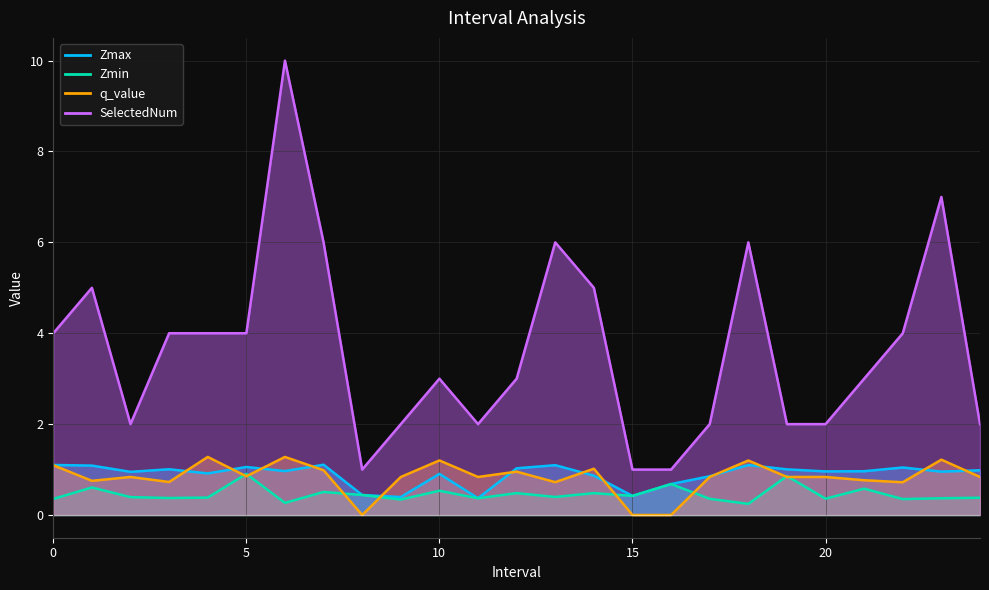

The value of SelectedNum at 22.0 is 4.0. True or false?

True